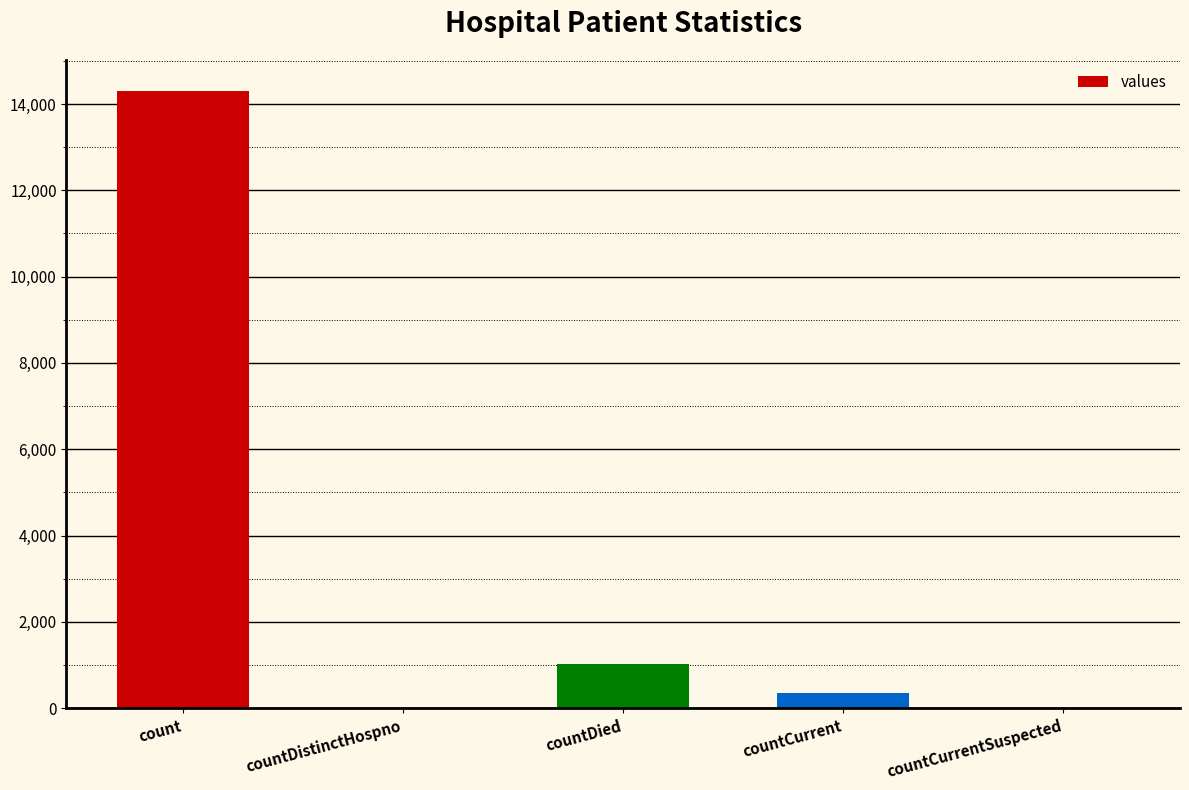

True or false: the data shows 0 at countDistinctHospno.

True